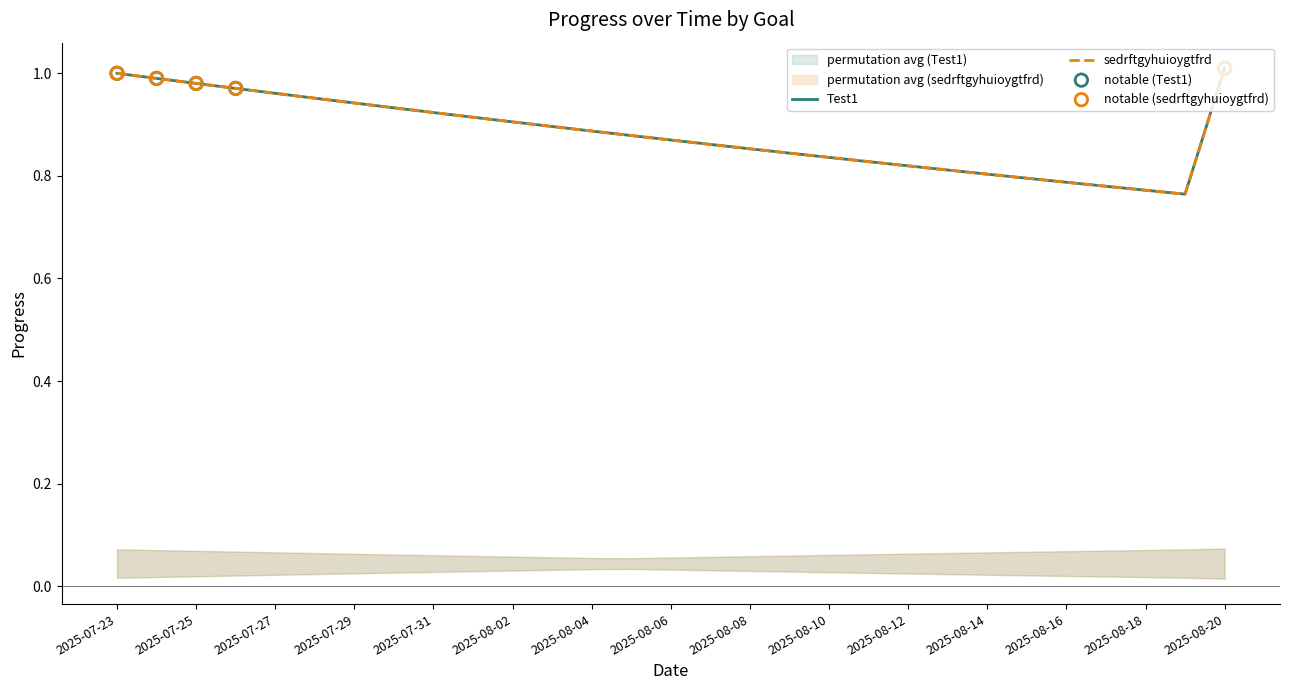

Which series has the widest spread of Y values?

Test1